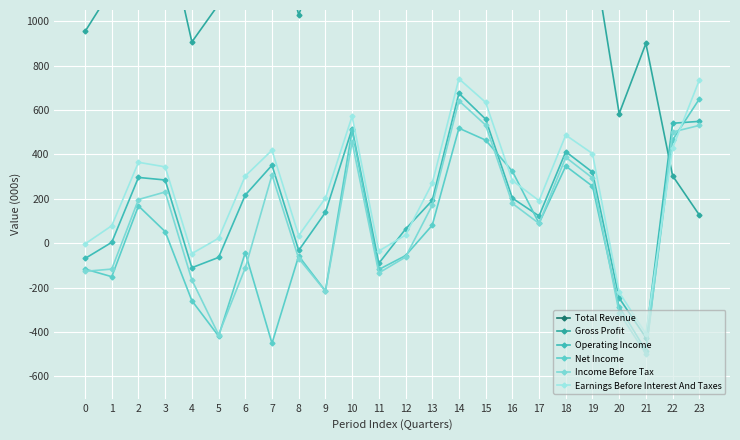

True or false: Operating Income and Income Before Tax intersect in this chart.

False